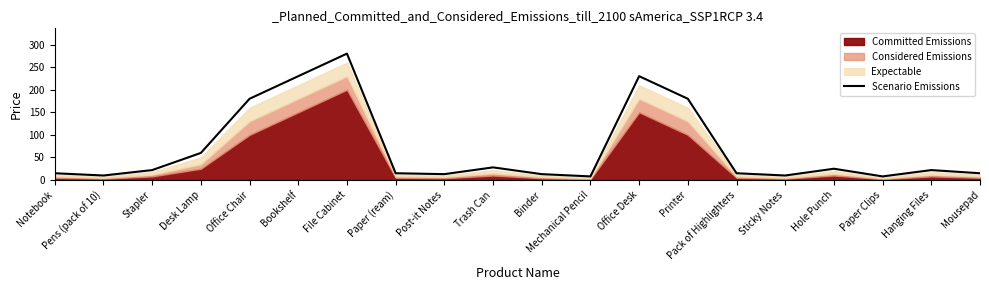

Reading left to right, list all the values displayed in this chart.

15	10	22	60	180	230	280	15	13	28	13	8	230	180	15	10	25	8	22	15